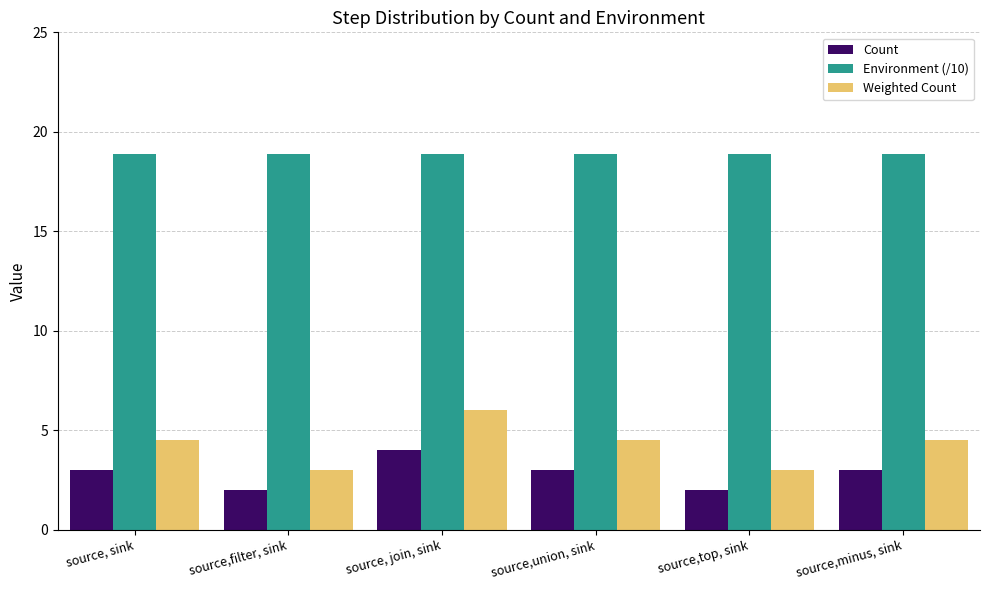

Rank the series by their maximum value, from highest to lowest.

Environment (/10), Weighted Count, Count